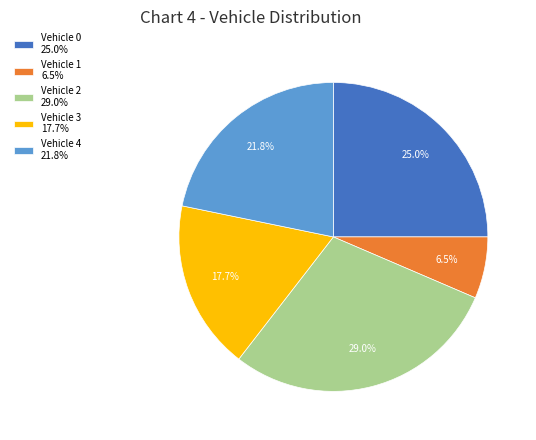

Count the number of slices in the pie.

5